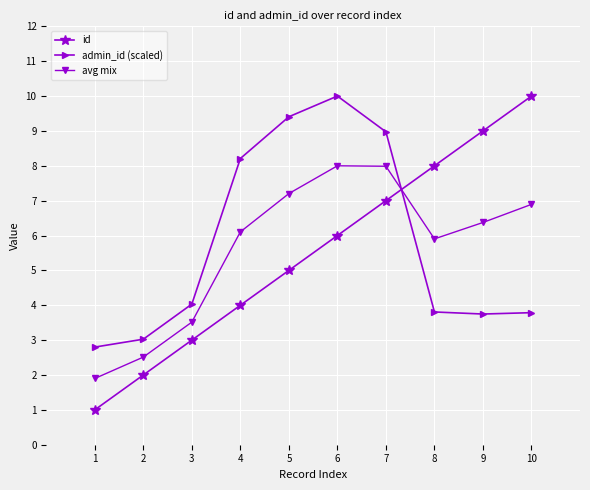

At 9, list the series in order from largest to smallest.

id, avg mix, admin_id (scaled)